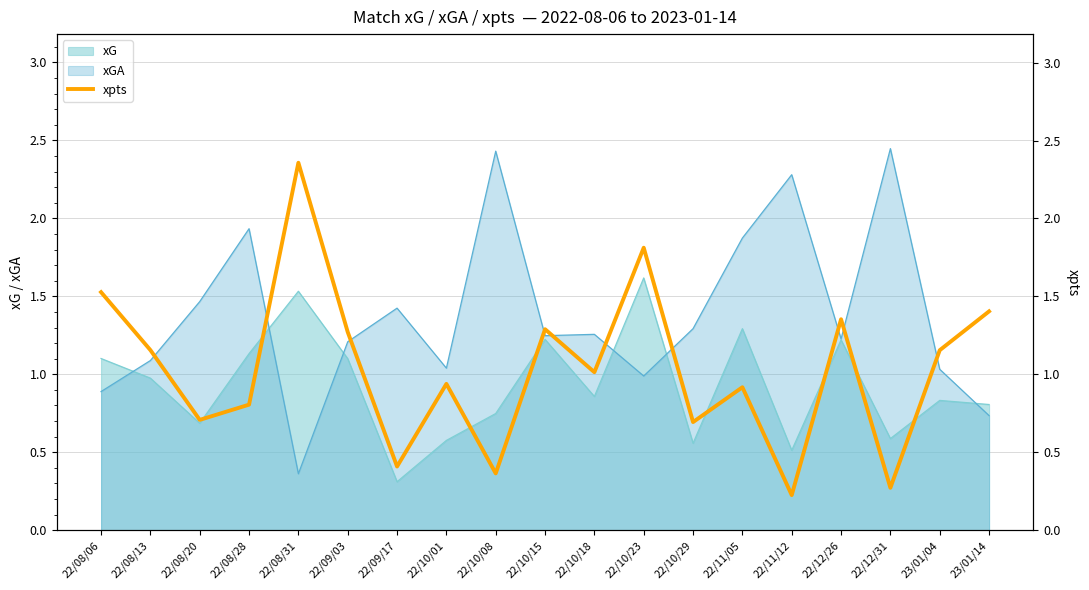

How many lines are shown in the chart?

1